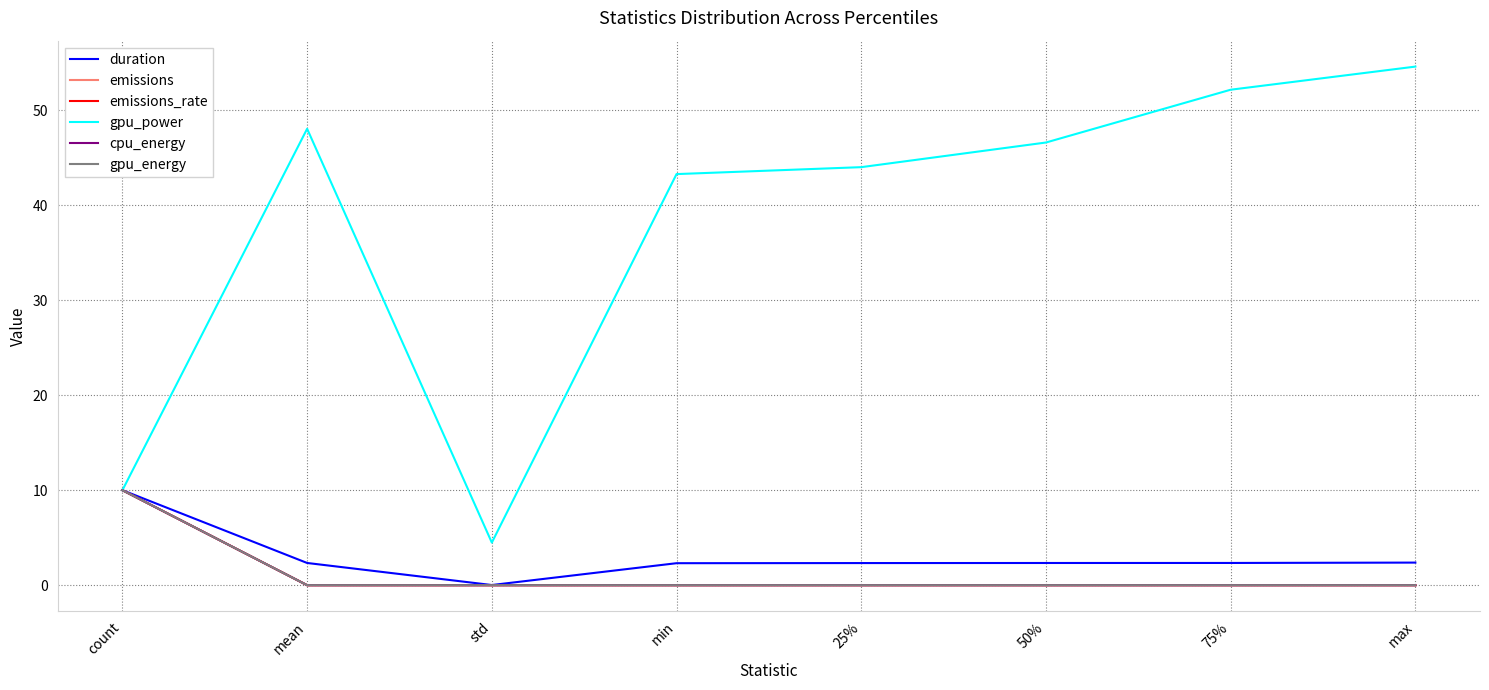

Which series has the largest range (max minus min)?

gpu_power